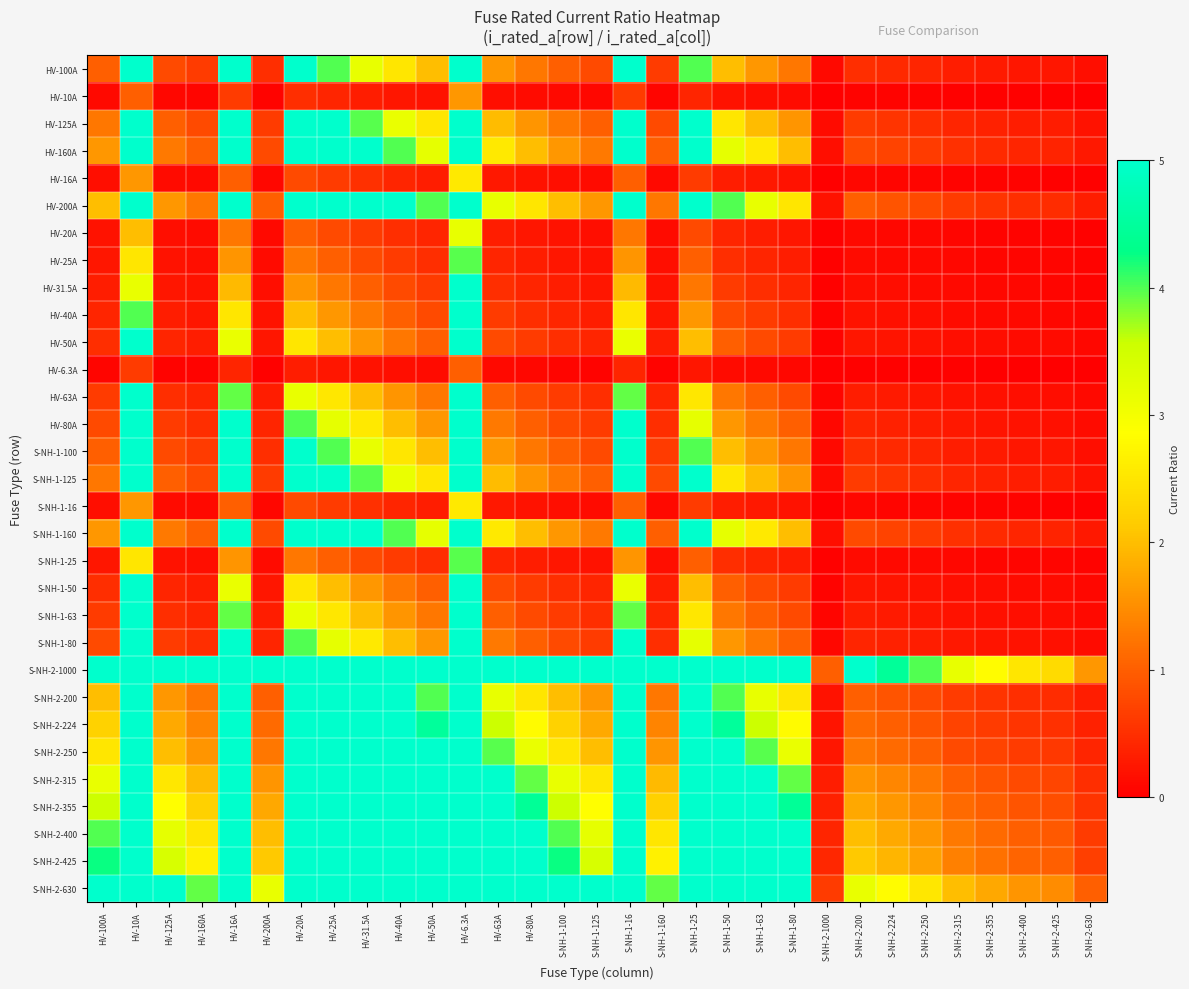

Reading left to right, what are all the values shown in this chart?

HV-100A: HV-100A=1.0	HV-10A=10.0	HV-125A=0.8	HV-160A=0.6	HV-16A=6.2	HV-200A=0.5	HV-20A=5.0	HV-25A=4.0	HV-31.5A=3.2	HV-40A=2.5	HV-50A=2.0	HV-6.3A=10.0	HV-63A=1.6	HV-80A=1.2	S-NH-1-100=1.0	S-NH-1-125=0.8	S-NH-1-16=6.2	S-NH-1-160=0.6	S-NH-1-25=4.0	S-NH-1-50=2.0	S-NH-1-63=1.6	S-NH-1-80=1.2	S-NH-2-1000=0.1	S-NH-2-200=0.5	S-NH-2-224=0.4	S-NH-2-250=0.4	S-NH-2-315=0.3	S-NH-2-355=0.3	S-NH-2-400=0.2	S-NH-2-425=0.2	S-NH-2-630=0.2
HV-10A: HV-100A=0.1	HV-10A=1.0	HV-125A=0.1	HV-160A=0.1	HV-16A=0.6	HV-200A=0.1	HV-20A=0.5	HV-25A=0.4	HV-31.5A=0.3	HV-40A=0.2	HV-50A=0.2	HV-6.3A=1.6	HV-63A=0.2	HV-80A=0.1	S-NH-1-100=0.1	S-NH-1-125=0.1	S-NH-1-16=0.6	S-NH-1-160=0.1	S-NH-1-25=0.4	S-NH-1-50=0.2	S-NH-1-63=0.2	S-NH-1-80=0.1	S-NH-2-1000=0.0	S-NH-2-200=0.1	S-NH-2-224=0.0	S-NH-2-250=0.0	S-NH-2-315=0.0	S-NH-2-355=0.0	S-NH-2-400=0.0	S-NH-2-425=0.0	S-NH-2-630=0.0
HV-125A: HV-100A=1.2	HV-10A=10.0	HV-125A=1.0	HV-160A=0.8	HV-16A=7.8	HV-200A=0.6	HV-20A=6.2	HV-25A=5.0	HV-31.5A=4.0	HV-40A=3.1	HV-50A=2.5	HV-6.3A=10.0	HV-63A=2.0	HV-80A=1.6	S-NH-1-100=1.2	S-NH-1-125=1.0	S-NH-1-16=7.8	S-NH-1-160=0.8	S-NH-1-25=5.0	S-NH-1-50=2.5	S-NH-1-63=2.0	S-NH-1-80=1.6	S-NH-2-1000=0.1	S-NH-2-200=0.6	S-NH-2-224=0.6	S-NH-2-250=0.5	S-NH-2-315=0.4	S-NH-2-355=0.4	S-NH-2-400=0.3	S-NH-2-425=0.3	S-NH-2-630=0.2
HV-160A: HV-100A=1.6	HV-10A=10.0	HV-125A=1.3	HV-160A=1.0	HV-16A=10.0	HV-200A=0.8	HV-20A=8.0	HV-25A=6.4	HV-31.5A=5.1	HV-40A=4.0	HV-50A=3.2	HV-6.3A=10.0	HV-63A=2.5	HV-80A=2.0	S-NH-1-100=1.6	S-NH-1-125=1.3	S-NH-1-16=10.0	S-NH-1-160=1.0	S-NH-1-25=6.4	S-NH-1-50=3.2	S-NH-1-63=2.5	S-NH-1-80=2.0	S-NH-2-1000=0.2	S-NH-2-200=0.8	S-NH-2-224=0.7	S-NH-2-250=0.6	S-NH-2-315=0.5	S-NH-2-355=0.5	S-NH-2-400=0.4	S-NH-2-425=0.4	S-NH-2-630=0.3
HV-16A: HV-100A=0.2	HV-10A=1.6	HV-125A=0.1	HV-160A=0.1	HV-16A=1.0	HV-200A=0.1	HV-20A=0.8	HV-25A=0.6	HV-31.5A=0.5	HV-40A=0.4	HV-50A=0.3	HV-6.3A=2.5	HV-63A=0.3	HV-80A=0.2	S-NH-1-100=0.2	S-NH-1-125=0.1	S-NH-1-16=1.0	S-NH-1-160=0.1	S-NH-1-25=0.6	S-NH-1-50=0.3	S-NH-1-63=0.3	S-NH-1-80=0.2	S-NH-2-1000=0.0	S-NH-2-200=0.1	S-NH-2-224=0.1	S-NH-2-250=0.1	S-NH-2-315=0.1	S-NH-2-355=0.0	S-NH-2-400=0.0	S-NH-2-425=0.0	S-NH-2-630=0.0
HV-200A: HV-100A=2.0	HV-10A=10.0	HV-125A=1.6	HV-160A=1.2	HV-16A=10.0	HV-200A=1.0	HV-20A=10.0	HV-25A=8.0	HV-31.5A=6.3	HV-40A=5.0	HV-50A=4.0	HV-6.3A=10.0	HV-63A=3.2	HV-80A=2.5	S-NH-1-100=2.0	S-NH-1-125=1.6	S-NH-1-16=10.0	S-NH-1-160=1.2	S-NH-1-25=8.0	S-NH-1-50=4.0	S-NH-1-63=3.2	S-NH-1-80=2.5	S-NH-2-1000=0.2	S-NH-2-200=1.0	S-NH-2-224=0.9	S-NH-2-250=0.8	S-NH-2-315=0.6	S-NH-2-355=0.6	S-NH-2-400=0.5	S-NH-2-425=0.5	S-NH-2-630=0.3
HV-20A: HV-100A=0.2	HV-10A=2.0	HV-125A=0.2	HV-160A=0.1	HV-16A=1.2	HV-200A=0.1	HV-20A=1.0	HV-25A=0.8	HV-31.5A=0.6	HV-40A=0.5	HV-50A=0.4	HV-6.3A=3.2	HV-63A=0.3	HV-80A=0.2	S-NH-1-100=0.2	S-NH-1-125=0.2	S-NH-1-16=1.2	S-NH-1-160=0.1	S-NH-1-25=0.8	S-NH-1-50=0.4	S-NH-1-63=0.3	S-NH-1-80=0.2	S-NH-2-1000=0.0	S-NH-2-200=0.1	S-NH-2-224=0.1	S-NH-2-250=0.1	S-NH-2-315=0.1	S-NH-2-355=0.1	S-NH-2-400=0.1	S-NH-2-425=0.0	S-NH-2-630=0.0
HV-25A: HV-100A=0.2	HV-10A=2.5	HV-125A=0.2	HV-160A=0.2	HV-16A=1.6	HV-200A=0.1	HV-20A=1.2	HV-25A=1.0	HV-31.5A=0.8	HV-40A=0.6	HV-50A=0.5	HV-6.3A=4.0	HV-63A=0.4	HV-80A=0.3	S-NH-1-100=0.2	S-NH-1-125=0.2	S-NH-1-16=1.6	S-NH-1-160=0.2	S-NH-1-25=1.0	S-NH-1-50=0.5	S-NH-1-63=0.4	S-NH-1-80=0.3	S-NH-2-1000=0.0	S-NH-2-200=0.1	S-NH-2-224=0.1	S-NH-2-250=0.1	S-NH-2-315=0.1	S-NH-2-355=0.1	S-NH-2-400=0.1	S-NH-2-425=0.1	S-NH-2-630=0.0
HV-31.5A: HV-100A=0.3	HV-10A=3.1	HV-125A=0.3	HV-160A=0.2	HV-16A=2.0	HV-200A=0.2	HV-20A=1.6	HV-25A=1.3	HV-31.5A=1.0	HV-40A=0.8	HV-50A=0.6	HV-6.3A=5.0	HV-63A=0.5	HV-80A=0.4	S-NH-1-100=0.3	S-NH-1-125=0.3	S-NH-1-16=2.0	S-NH-1-160=0.2	S-NH-1-25=1.3	S-NH-1-50=0.6	S-NH-1-63=0.5	S-NH-1-80=0.4	S-NH-2-1000=0.0	S-NH-2-200=0.2	S-NH-2-224=0.1	S-NH-2-250=0.1	S-NH-2-315=0.1	S-NH-2-355=0.1	S-NH-2-400=0.1	S-NH-2-425=0.1	S-NH-2-630=0.1
HV-40A: HV-100A=0.4	HV-10A=4.0	HV-125A=0.3	HV-160A=0.2	HV-16A=2.5	HV-200A=0.2	HV-20A=2.0	HV-25A=1.6	HV-31.5A=1.3	HV-40A=1.0	HV-50A=0.8	HV-6.3A=6.3	HV-63A=0.6	HV-80A=0.5	S-NH-1-100=0.4	S-NH-1-125=0.3	S-NH-1-16=2.5	S-NH-1-160=0.2	S-NH-1-25=1.6	S-NH-1-50=0.8	S-NH-1-63=0.6	S-NH-1-80=0.5	S-NH-2-1000=0.0	S-NH-2-200=0.2	S-NH-2-224=0.2	S-NH-2-250=0.2	S-NH-2-315=0.1	S-NH-2-355=0.1	S-NH-2-400=0.1	S-NH-2-425=0.1	S-NH-2-630=0.1
HV-50A: HV-100A=0.5	HV-10A=5.0	HV-125A=0.4	HV-160A=0.3	HV-16A=3.1	HV-200A=0.2	HV-20A=2.5	HV-25A=2.0	HV-31.5A=1.6	HV-40A=1.2	HV-50A=1.0	HV-6.3A=7.9	HV-63A=0.8	HV-80A=0.6	S-NH-1-100=0.5	S-NH-1-125=0.4	S-NH-1-16=3.1	S-NH-1-160=0.3	S-NH-1-25=2.0	S-NH-1-50=1.0	S-NH-1-63=0.8	S-NH-1-80=0.6	S-NH-2-1000=0.1	S-NH-2-200=0.2	S-NH-2-224=0.2	S-NH-2-250=0.2	S-NH-2-315=0.2	S-NH-2-355=0.1	S-NH-2-400=0.1	S-NH-2-425=0.1	S-NH-2-630=0.1
HV-6.3A: HV-100A=0.1	HV-10A=0.6	HV-125A=0.1	HV-160A=0.0	HV-16A=0.4	HV-200A=0.0	HV-20A=0.3	HV-25A=0.3	HV-31.5A=0.2	HV-40A=0.2	HV-50A=0.1	HV-6.3A=1.0	HV-63A=0.1	HV-80A=0.1	S-NH-1-100=0.1	S-NH-1-125=0.1	S-NH-1-16=0.4	S-NH-1-160=0.0	S-NH-1-25=0.3	S-NH-1-50=0.1	S-NH-1-63=0.1	S-NH-1-80=0.1	S-NH-2-1000=0.0	S-NH-2-200=0.0	S-NH-2-224=0.0	S-NH-2-250=0.0	S-NH-2-315=0.0	S-NH-2-355=0.0	S-NH-2-400=0.0	S-NH-2-425=0.0	S-NH-2-630=0.0
HV-63A: HV-100A=0.6	HV-10A=6.3	HV-125A=0.5	HV-160A=0.4	HV-16A=3.9	HV-200A=0.3	HV-20A=3.1	HV-25A=2.5	HV-31.5A=2.0	HV-40A=1.6	HV-50A=1.3	HV-6.3A=10.0	HV-63A=1.0	HV-80A=0.8	S-NH-1-100=0.6	S-NH-1-125=0.5	S-NH-1-16=3.9	S-NH-1-160=0.4	S-NH-1-25=2.5	S-NH-1-50=1.3	S-NH-1-63=1.0	S-NH-1-80=0.8	S-NH-2-1000=0.1	S-NH-2-200=0.3	S-NH-2-224=0.3	S-NH-2-250=0.3	S-NH-2-315=0.2	S-NH-2-355=0.2	S-NH-2-400=0.2	S-NH-2-425=0.1	S-NH-2-630=0.1
HV-80A: HV-100A=0.8	HV-10A=8.0	HV-125A=0.6	HV-160A=0.5	HV-16A=5.0	HV-200A=0.4	HV-20A=4.0	HV-25A=3.2	HV-31.5A=2.5	HV-40A=2.0	HV-50A=1.6	HV-6.3A=10.0	HV-63A=1.3	HV-80A=1.0	S-NH-1-100=0.8	S-NH-1-125=0.6	S-NH-1-16=5.0	S-NH-1-160=0.5	S-NH-1-25=3.2	S-NH-1-50=1.6	S-NH-1-63=1.3	S-NH-1-80=1.0	S-NH-2-1000=0.1	S-NH-2-200=0.4	S-NH-2-224=0.4	S-NH-2-250=0.3	S-NH-2-315=0.3	S-NH-2-355=0.2	S-NH-2-400=0.2	S-NH-2-425=0.2	S-NH-2-630=0.1
S-NH-1-100: HV-100A=1.0	HV-10A=10.0	HV-125A=0.8	HV-160A=0.6	HV-16A=6.2	HV-200A=0.5	HV-20A=5.0	HV-25A=4.0	HV-31.5A=3.2	HV-40A=2.5	HV-50A=2.0	HV-6.3A=10.0	HV-63A=1.6	HV-80A=1.2	S-NH-1-100=1.0	S-NH-1-125=0.8	S-NH-1-16=6.2	S-NH-1-160=0.6	S-NH-1-25=4.0	S-NH-1-50=2.0	S-NH-1-63=1.6	S-NH-1-80=1.2	S-NH-2-1000=0.1	S-NH-2-200=0.5	S-NH-2-224=0.4	S-NH-2-250=0.4	S-NH-2-315=0.3	S-NH-2-355=0.3	S-NH-2-400=0.2	S-NH-2-425=0.2	S-NH-2-630=0.2
S-NH-1-125: HV-100A=1.2	HV-10A=10.0	HV-125A=1.0	HV-160A=0.8	HV-16A=7.8	HV-200A=0.6	HV-20A=6.2	HV-25A=5.0	HV-31.5A=4.0	HV-40A=3.1	HV-50A=2.5	HV-6.3A=10.0	HV-63A=2.0	HV-80A=1.6	S-NH-1-100=1.2	S-NH-1-125=1.0	S-NH-1-16=7.8	S-NH-1-160=0.8	S-NH-1-25=5.0	S-NH-1-50=2.5	S-NH-1-63=2.0	S-NH-1-80=1.6	S-NH-2-1000=0.1	S-NH-2-200=0.6	S-NH-2-224=0.6	S-NH-2-250=0.5	S-NH-2-315=0.4	S-NH-2-355=0.4	S-NH-2-400=0.3	S-NH-2-425=0.3	S-NH-2-630=0.2
S-NH-1-16: HV-100A=0.2	HV-10A=1.6	HV-125A=0.1	HV-160A=0.1	HV-16A=1.0	HV-200A=0.1	HV-20A=0.8	HV-25A=0.6	HV-31.5A=0.5	HV-40A=0.4	HV-50A=0.3	HV-6.3A=2.5	HV-63A=0.3	HV-80A=0.2	S-NH-1-100=0.2	S-NH-1-125=0.1	S-NH-1-16=1.0	S-NH-1-160=0.1	S-NH-1-25=0.6	S-NH-1-50=0.3	S-NH-1-63=0.3	S-NH-1-80=0.2	S-NH-2-1000=0.0	S-NH-2-200=0.1	S-NH-2-224=0.1	S-NH-2-250=0.1	S-NH-2-315=0.1	S-NH-2-355=0.0	S-NH-2-400=0.0	S-NH-2-425=0.0	S-NH-2-630=0.0
S-NH-1-160: HV-100A=1.6	HV-10A=10.0	HV-125A=1.3	HV-160A=1.0	HV-16A=10.0	HV-200A=0.8	HV-20A=8.0	HV-25A=6.4	HV-31.5A=5.1	HV-40A=4.0	HV-50A=3.2	HV-6.3A=10.0	HV-63A=2.5	HV-80A=2.0	S-NH-1-100=1.6	S-NH-1-125=1.3	S-NH-1-16=10.0	S-NH-1-160=1.0	S-NH-1-25=6.4	S-NH-1-50=3.2	S-NH-1-63=2.5	S-NH-1-80=2.0	S-NH-2-1000=0.2	S-NH-2-200=0.8	S-NH-2-224=0.7	S-NH-2-250=0.6	S-NH-2-315=0.5	S-NH-2-355=0.5	S-NH-2-400=0.4	S-NH-2-425=0.4	S-NH-2-630=0.3
S-NH-1-25: HV-100A=0.2	HV-10A=2.5	HV-125A=0.2	HV-160A=0.2	HV-16A=1.6	HV-200A=0.1	HV-20A=1.2	HV-25A=1.0	HV-31.5A=0.8	HV-40A=0.6	HV-50A=0.5	HV-6.3A=4.0	HV-63A=0.4	HV-80A=0.3	S-NH-1-100=0.2	S-NH-1-125=0.2	S-NH-1-16=1.6	S-NH-1-160=0.2	S-NH-1-25=1.0	S-NH-1-50=0.5	S-NH-1-63=0.4	S-NH-1-80=0.3	S-NH-2-1000=0.0	S-NH-2-200=0.1	S-NH-2-224=0.1	S-NH-2-250=0.1	S-NH-2-315=0.1	S-NH-2-355=0.1	S-NH-2-400=0.1	S-NH-2-425=0.1	S-NH-2-630=0.0
S-NH-1-50: HV-100A=0.5	HV-10A=5.0	HV-125A=0.4	HV-160A=0.3	HV-16A=3.1	HV-200A=0.2	HV-20A=2.5	HV-25A=2.0	HV-31.5A=1.6	HV-40A=1.2	HV-50A=1.0	HV-6.3A=7.9	HV-63A=0.8	HV-80A=0.6	S-NH-1-100=0.5	S-NH-1-125=0.4	S-NH-1-16=3.1	S-NH-1-160=0.3	S-NH-1-25=2.0	S-NH-1-50=1.0	S-NH-1-63=0.8	S-NH-1-80=0.6	S-NH-2-1000=0.1	S-NH-2-200=0.2	S-NH-2-224=0.2	S-NH-2-250=0.2	S-NH-2-315=0.2	S-NH-2-355=0.1	S-NH-2-400=0.1	S-NH-2-425=0.1	S-NH-2-630=0.1
S-NH-1-63: HV-100A=0.6	HV-10A=6.3	HV-125A=0.5	HV-160A=0.4	HV-16A=3.9	HV-200A=0.3	HV-20A=3.1	HV-25A=2.5	HV-31.5A=2.0	HV-40A=1.6	HV-50A=1.3	HV-6.3A=10.0	HV-63A=1.0	HV-80A=0.8	S-NH-1-100=0.6	S-NH-1-125=0.5	S-NH-1-16=3.9	S-NH-1-160=0.4	S-NH-1-25=2.5	S-NH-1-50=1.3	S-NH-1-63=1.0	S-NH-1-80=0.8	S-NH-2-1000=0.1	S-NH-2-200=0.3	S-NH-2-224=0.3	S-NH-2-250=0.3	S-NH-2-315=0.2	S-NH-2-355=0.2	S-NH-2-400=0.2	S-NH-2-425=0.1	S-NH-2-630=0.1
S-NH-1-80: HV-100A=0.8	HV-10A=8.0	HV-125A=0.6	HV-160A=0.5	HV-16A=5.0	HV-200A=0.4	HV-20A=4.0	HV-25A=3.2	HV-31.5A=2.5	HV-40A=2.0	HV-50A=1.6	HV-6.3A=10.0	HV-63A=1.3	HV-80A=1.0	S-NH-1-100=0.8	S-NH-1-125=0.6	S-NH-1-16=5.0	S-NH-1-160=0.5	S-NH-1-25=3.2	S-NH-1-50=1.6	S-NH-1-63=1.3	S-NH-1-80=1.0	S-NH-2-1000=0.1	S-NH-2-200=0.4	S-NH-2-224=0.4	S-NH-2-250=0.3	S-NH-2-315=0.3	S-NH-2-355=0.2	S-NH-2-400=0.2	S-NH-2-425=0.2	S-NH-2-630=0.1
S-NH-2-1000: HV-100A=10.0	HV-10A=10.0	HV-125A=8.0	HV-160A=6.2	HV-16A=10.0	HV-200A=5.0	HV-20A=10.0	HV-25A=10.0	HV-31.5A=10.0	HV-40A=10.0	HV-50A=10.0	HV-6.3A=10.0	HV-63A=10.0	HV-80A=10.0	S-NH-1-100=10.0	S-NH-1-125=8.0	S-NH-1-16=10.0	S-NH-1-160=6.2	S-NH-1-25=10.0	S-NH-1-50=10.0	S-NH-1-63=10.0	S-NH-1-80=10.0	S-NH-2-1000=1.0	S-NH-2-200=5.0	S-NH-2-224=4.5	S-NH-2-250=4.0	S-NH-2-315=3.2	S-NH-2-355=2.8	S-NH-2-400=2.5	S-NH-2-425=2.4	S-NH-2-630=1.6
S-NH-2-200: HV-100A=2.0	HV-10A=10.0	HV-125A=1.6	HV-160A=1.2	HV-16A=10.0	HV-200A=1.0	HV-20A=10.0	HV-25A=8.0	HV-31.5A=6.3	HV-40A=5.0	HV-50A=4.0	HV-6.3A=10.0	HV-63A=3.2	HV-80A=2.5	S-NH-1-100=2.0	S-NH-1-125=1.6	S-NH-1-16=10.0	S-NH-1-160=1.2	S-NH-1-25=8.0	S-NH-1-50=4.0	S-NH-1-63=3.2	S-NH-1-80=2.5	S-NH-2-1000=0.2	S-NH-2-200=1.0	S-NH-2-224=0.9	S-NH-2-250=0.8	S-NH-2-315=0.6	S-NH-2-355=0.6	S-NH-2-400=0.5	S-NH-2-425=0.5	S-NH-2-630=0.3
S-NH-2-224: HV-100A=2.2	HV-10A=10.0	HV-125A=1.8	HV-160A=1.4	HV-16A=10.0	HV-200A=1.1	HV-20A=10.0	HV-25A=9.0	HV-31.5A=7.1	HV-40A=5.6	HV-50A=4.5	HV-6.3A=10.0	HV-63A=3.6	HV-80A=2.8	S-NH-1-100=2.2	S-NH-1-125=1.8	S-NH-1-16=10.0	S-NH-1-160=1.4	S-NH-1-25=9.0	S-NH-1-50=4.5	S-NH-1-63=3.6	S-NH-1-80=2.8	S-NH-2-1000=0.2	S-NH-2-200=1.1	S-NH-2-224=1.0	S-NH-2-250=0.9	S-NH-2-315=0.7	S-NH-2-355=0.6	S-NH-2-400=0.6	S-NH-2-425=0.5	S-NH-2-630=0.4
S-NH-2-250: HV-100A=2.5	HV-10A=10.0	HV-125A=2.0	HV-160A=1.6	HV-16A=10.0	HV-200A=1.2	HV-20A=10.0	HV-25A=10.0	HV-31.5A=7.9	HV-40A=6.2	HV-50A=5.0	HV-6.3A=10.0	HV-63A=4.0	HV-80A=3.1	S-NH-1-100=2.5	S-NH-1-125=2.0	S-NH-1-16=10.0	S-NH-1-160=1.6	S-NH-1-25=10.0	S-NH-1-50=5.0	S-NH-1-63=4.0	S-NH-1-80=3.1	S-NH-2-1000=0.2	S-NH-2-200=1.2	S-NH-2-224=1.1	S-NH-2-250=1.0	S-NH-2-315=0.8	S-NH-2-355=0.7	S-NH-2-400=0.6	S-NH-2-425=0.6	S-NH-2-630=0.4
S-NH-2-315: HV-100A=3.1	HV-10A=10.0	HV-125A=2.5	HV-160A=2.0	HV-16A=10.0	HV-200A=1.6	HV-20A=10.0	HV-25A=10.0	HV-31.5A=10.0	HV-40A=7.9	HV-50A=6.3	HV-6.3A=10.0	HV-63A=5.0	HV-80A=3.9	S-NH-1-100=3.1	S-NH-1-125=2.5	S-NH-1-16=10.0	S-NH-1-160=2.0	S-NH-1-25=10.0	S-NH-1-50=6.3	S-NH-1-63=5.0	S-NH-1-80=3.9	S-NH-2-1000=0.3	S-NH-2-200=1.6	S-NH-2-224=1.4	S-NH-2-250=1.3	S-NH-2-315=1.0	S-NH-2-355=0.9	S-NH-2-400=0.8	S-NH-2-425=0.7	S-NH-2-630=0.5
S-NH-2-355: HV-100A=3.5	HV-10A=10.0	HV-125A=2.8	HV-160A=2.2	HV-16A=10.0	HV-200A=1.8	HV-20A=10.0	HV-25A=10.0	HV-31.5A=10.0	HV-40A=8.9	HV-50A=7.1	HV-6.3A=10.0	HV-63A=5.6	HV-80A=4.4	S-NH-1-100=3.5	S-NH-1-125=2.8	S-NH-1-16=10.0	S-NH-1-160=2.2	S-NH-1-25=10.0	S-NH-1-50=7.1	S-NH-1-63=5.6	S-NH-1-80=4.4	S-NH-2-1000=0.4	S-NH-2-200=1.8	S-NH-2-224=1.6	S-NH-2-250=1.4	S-NH-2-315=1.1	S-NH-2-355=1.0	S-NH-2-400=0.9	S-NH-2-425=0.8	S-NH-2-630=0.6
S-NH-2-400: HV-100A=4.0	HV-10A=10.0	HV-125A=3.2	HV-160A=2.5	HV-16A=10.0	HV-200A=2.0	HV-20A=10.0	HV-25A=10.0	HV-31.5A=10.0	HV-40A=10.0	HV-50A=8.0	HV-6.3A=10.0	HV-63A=6.3	HV-80A=5.0	S-NH-1-100=4.0	S-NH-1-125=3.2	S-NH-1-16=10.0	S-NH-1-160=2.5	S-NH-1-25=10.0	S-NH-1-50=8.0	S-NH-1-63=6.3	S-NH-1-80=5.0	S-NH-2-1000=0.4	S-NH-2-200=2.0	S-NH-2-224=1.8	S-NH-2-250=1.6	S-NH-2-315=1.3	S-NH-2-355=1.1	S-NH-2-400=1.0	S-NH-2-425=0.9	S-NH-2-630=0.6
S-NH-2-425: HV-100A=4.2	HV-10A=10.0	HV-125A=3.4	HV-160A=2.7	HV-16A=10.0	HV-200A=2.1	HV-20A=10.0	HV-25A=10.0	HV-31.5A=10.0	HV-40A=10.0	HV-50A=8.5	HV-6.3A=10.0	HV-63A=6.7	HV-80A=5.3	S-NH-1-100=4.2	S-NH-1-125=3.4	S-NH-1-16=10.0	S-NH-1-160=2.7	S-NH-1-25=10.0	S-NH-1-50=8.5	S-NH-1-63=6.7	S-NH-1-80=5.3	S-NH-2-1000=0.4	S-NH-2-200=2.1	S-NH-2-224=1.9	S-NH-2-250=1.7	S-NH-2-315=1.3	S-NH-2-355=1.2	S-NH-2-400=1.1	S-NH-2-425=1.0	S-NH-2-630=0.7
S-NH-2-630: HV-100A=6.3	HV-10A=10.0	HV-125A=5.0	HV-160A=3.9	HV-16A=10.0	HV-200A=3.1	HV-20A=10.0	HV-25A=10.0	HV-31.5A=10.0	HV-40A=10.0	HV-50A=10.0	HV-6.3A=10.0	HV-63A=10.0	HV-80A=7.9	S-NH-1-100=6.3	S-NH-1-125=5.0	S-NH-1-16=10.0	S-NH-1-160=3.9	S-NH-1-25=10.0	S-NH-1-50=10.0	S-NH-1-63=10.0	S-NH-1-80=7.9	S-NH-2-1000=0.6	S-NH-2-200=3.1	S-NH-2-224=2.8	S-NH-2-250=2.5	S-NH-2-315=2.0	S-NH-2-355=1.8	S-NH-2-400=1.6	S-NH-2-425=1.5	S-NH-2-630=1.0